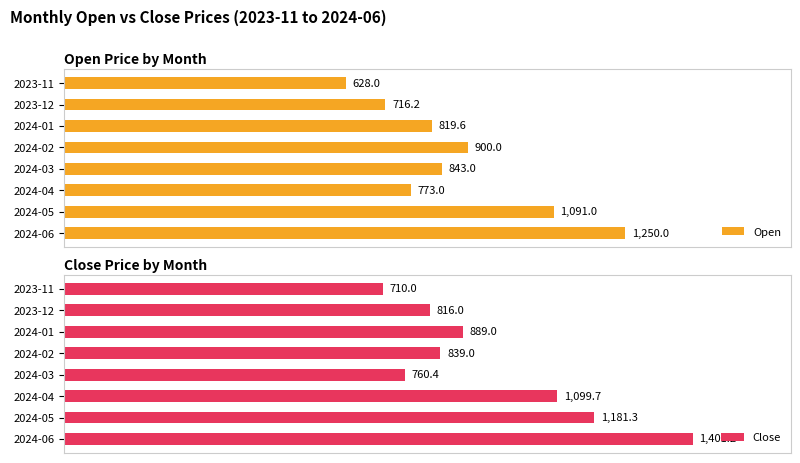

Rank the categories by Open value from lowest to highest.

2023-11, 2023-12, 2024-04, 2024-01, 2024-03, 2024-02, 2024-05, 2024-06